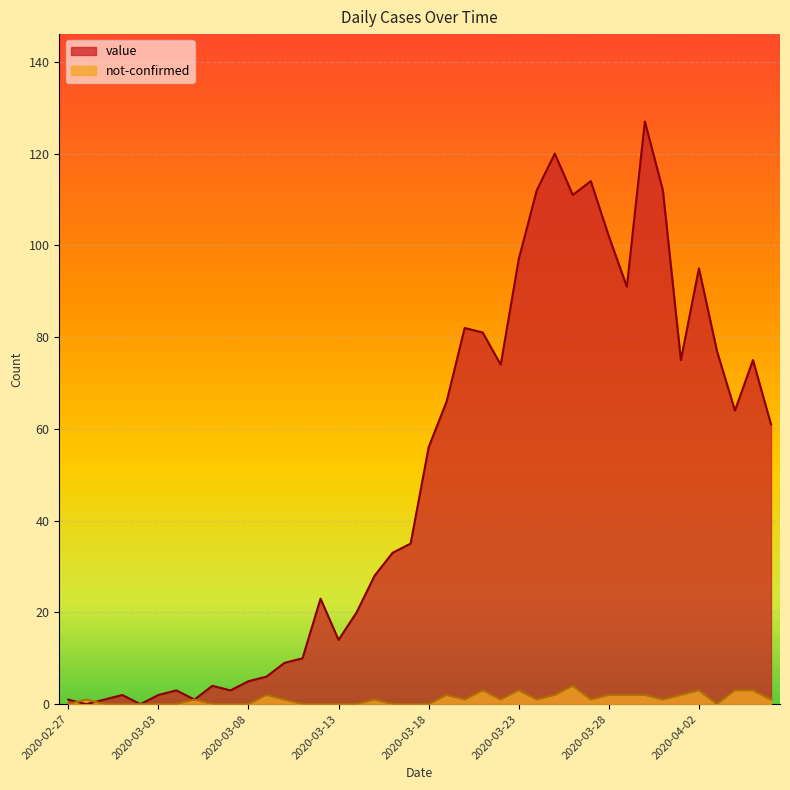

Reading left to right, list all the values displayed in this chart.

value: 2020-02-27=1	2020-02-28=0	2020-02-29=1	2020-03-01=2	2020-03-02=0	2020-03-03=2	2020-03-04=3	2020-03-05=1	2020-03-06=4	2020-03-07=3	2020-03-08=5	2020-03-09=6	2020-03-10=9	2020-03-11=10	2020-03-12=23	2020-03-13=14	2020-03-14=20	2020-03-15=28	2020-03-16=33	2020-03-17=35	2020-03-18=56	2020-03-19=66	2020-03-20=82	2020-03-21=81	2020-03-22=74	2020-03-23=97	2020-03-24=112	2020-03-25=120	2020-03-26=111	2020-03-27=114	2020-03-28=102	2020-03-29=91	2020-03-30=127	2020-03-31=112	2020-04-01=75	2020-04-02=95	2020-04-03=77	2020-04-04=64	2020-04-05=75	2020-04-06=61
not-confirmed: 2020-02-27=0	2020-02-28=1	2020-02-29=0	2020-03-01=0	2020-03-02=0	2020-03-03=0	2020-03-04=0	2020-03-05=1	2020-03-06=0	2020-03-07=0	2020-03-08=0	2020-03-09=2	2020-03-10=1	2020-03-11=0	2020-03-12=0	2020-03-13=0	2020-03-14=0	2020-03-15=1	2020-03-16=0	2020-03-17=0	2020-03-18=0	2020-03-19=2	2020-03-20=1	2020-03-21=3	2020-03-22=1	2020-03-23=3	2020-03-24=1	2020-03-25=2	2020-03-26=4	2020-03-27=1	2020-03-28=2	2020-03-29=2	2020-03-30=2	2020-03-31=1	2020-04-01=2	2020-04-02=3	2020-04-03=0	2020-04-04=3	2020-04-05=3	2020-04-06=1